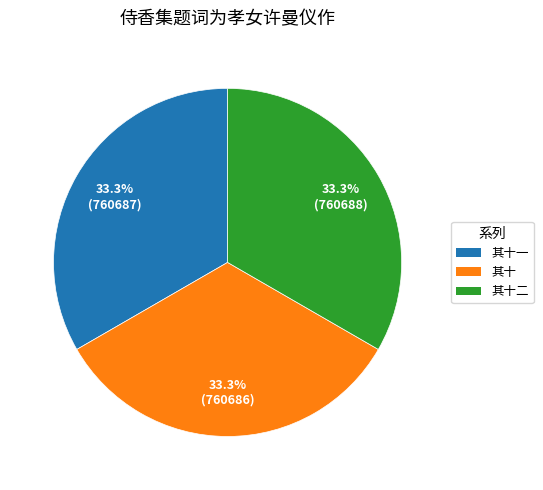

Is there a majority slice in this chart?

No